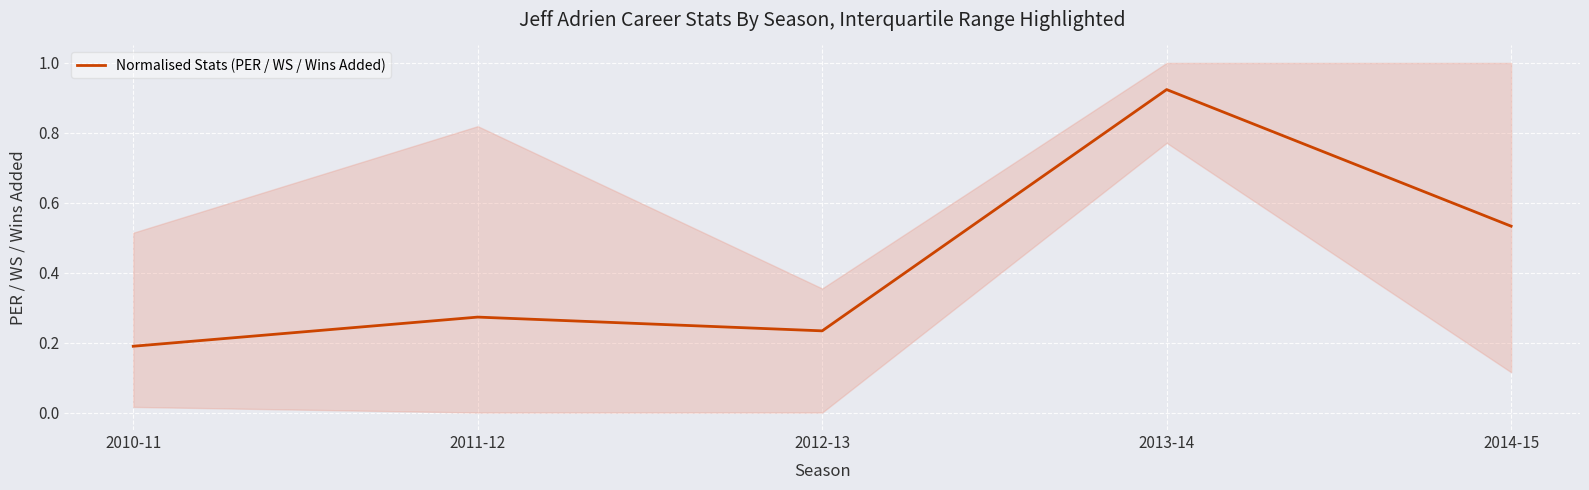

What is the change in value from 2011-12 to 2013-14?

+0.7